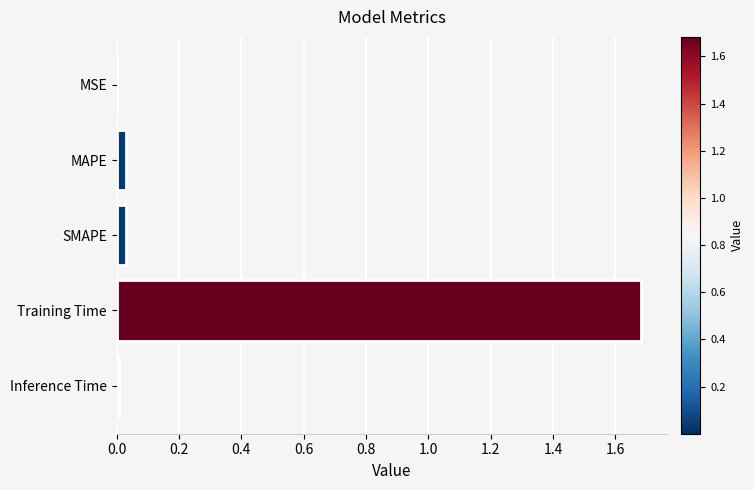

Does the chart contain stacked bars?

No